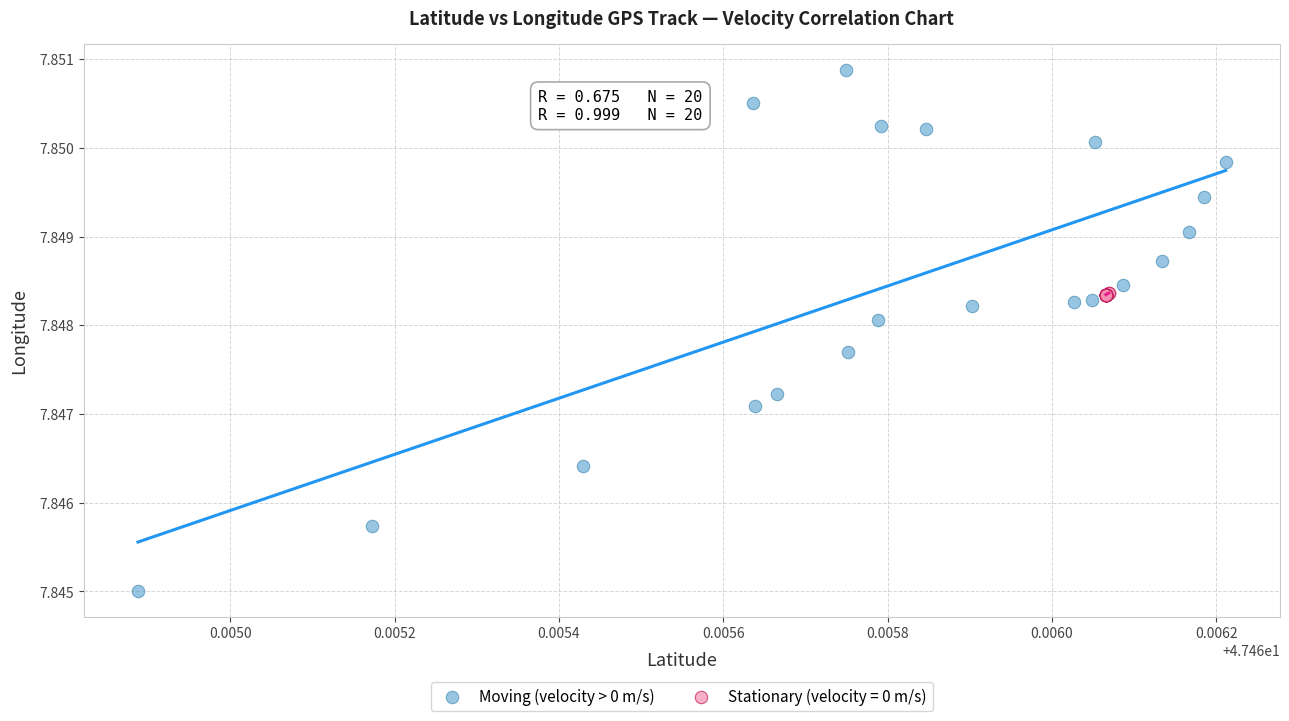

Which series contains the lowest Y value?

Moving (velocity > 0 m/s)